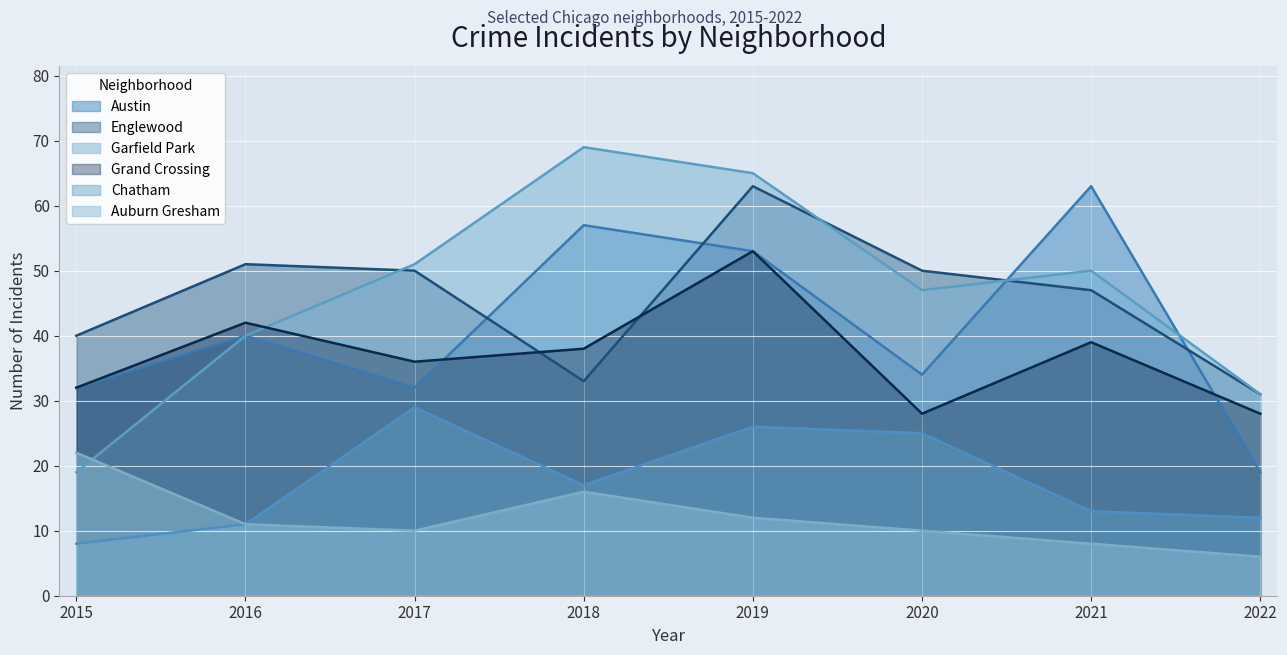

Rank the series by their maximum value, from lowest to highest.

Auburn Gresham, Chatham, Grand Crossing, Austin, Englewood, Garfield Park